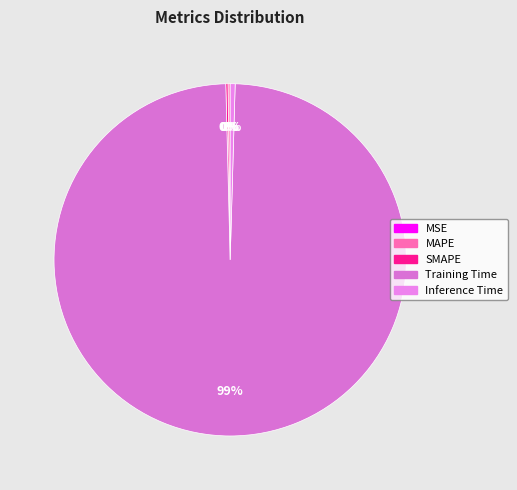

The Inference Time slice represents 0% of the pie. True or false?

True